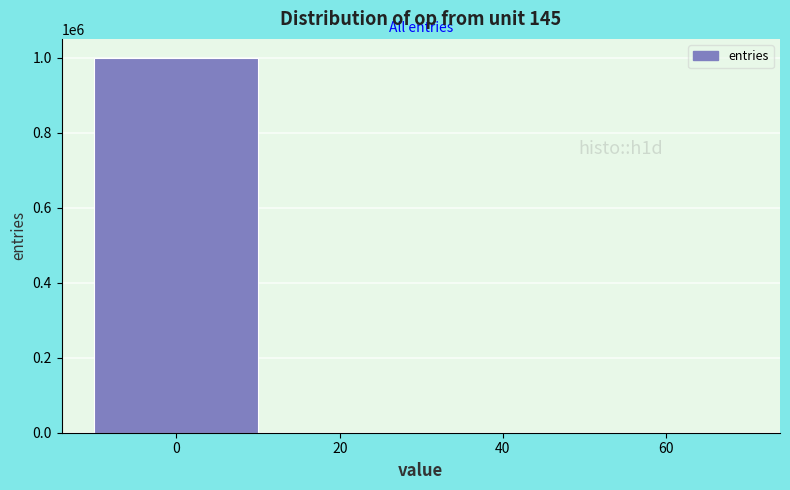

What is the greatest value displayed?

999649